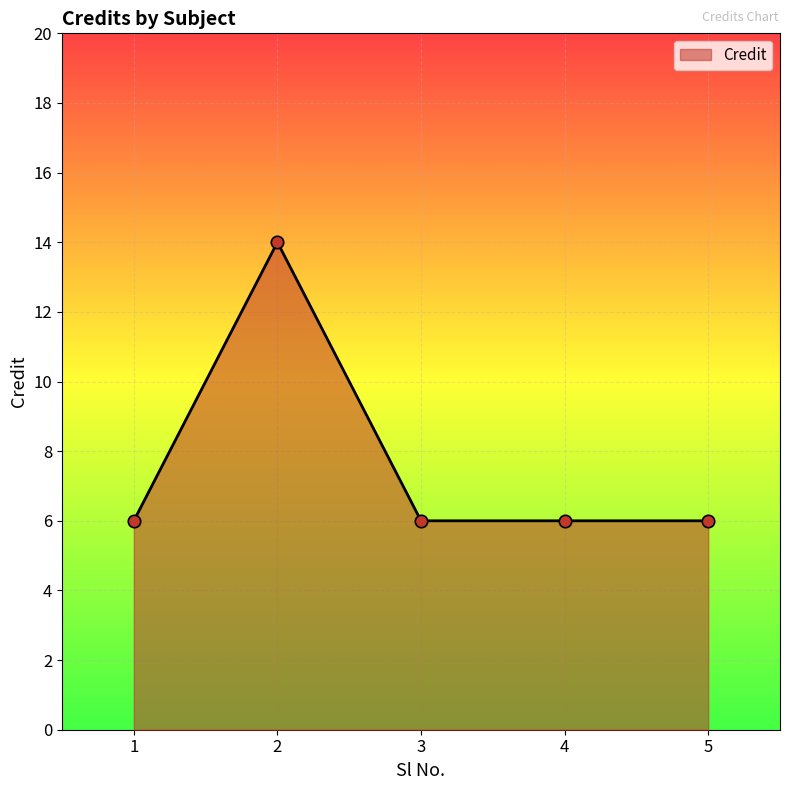

What is the ratio of the value at 5 to the value at 4?

1.0